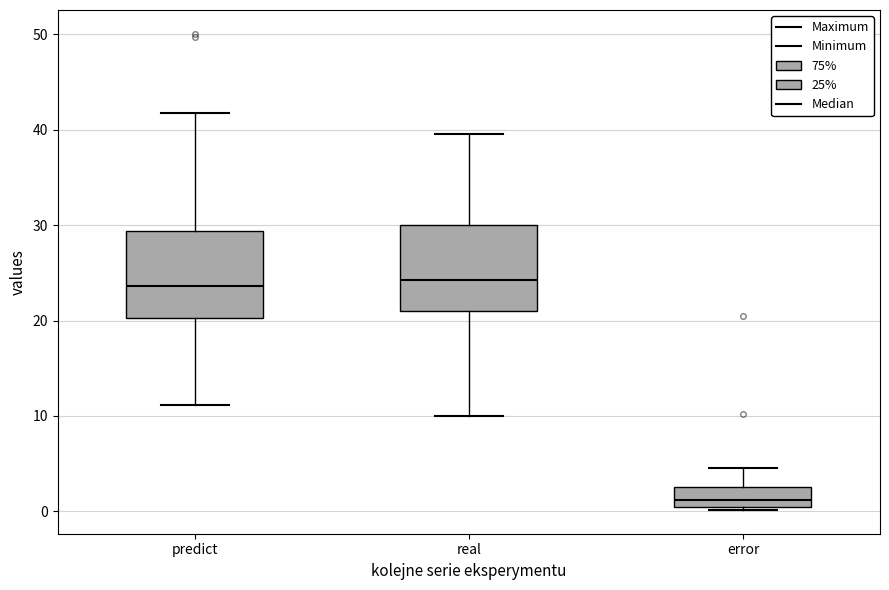

Reading left to right, transcribe this box plot: for each box, give where its median line is, the range the box spans, and where its two whiskers end, as read against the y-axis. The values are not printed on the chart, so give them approximately, as read against the axis.

predict: median 24, box 20 to 29, whiskers 11 to 42
real: median 24, box 21 to 30, whiskers 10 to 40
error: median 1, box 0 to 3, whiskers 0 (just below the box's lower edge) to 5